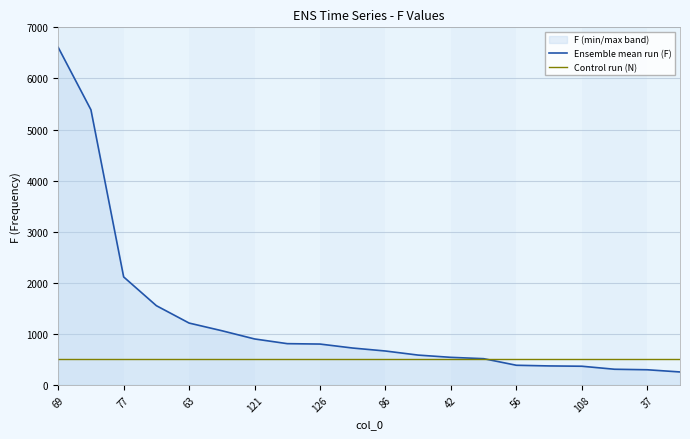

How many intersections are there between Ensemble mean run (F) and Control run (N)?

1